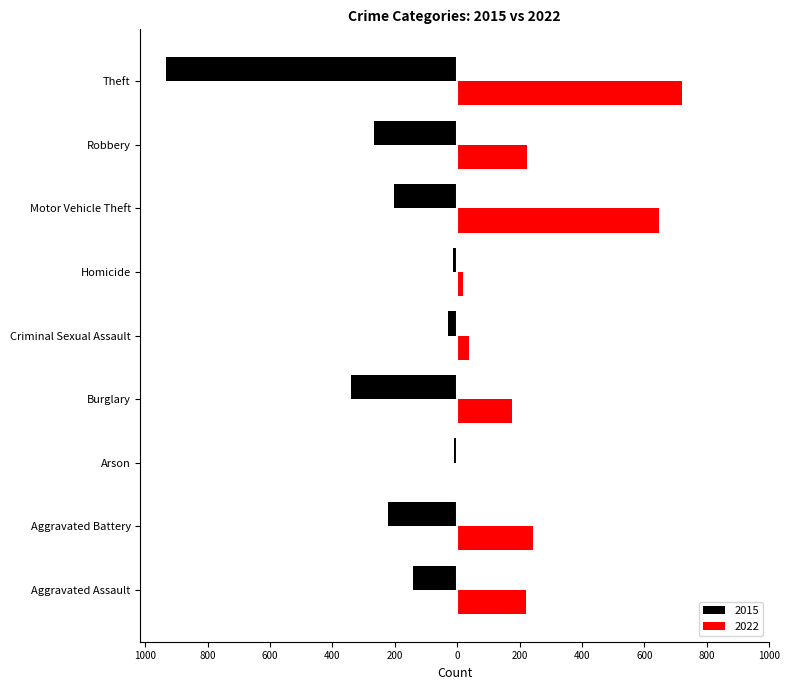

The 2015 series shows -14 at Homicide. True or false?

True